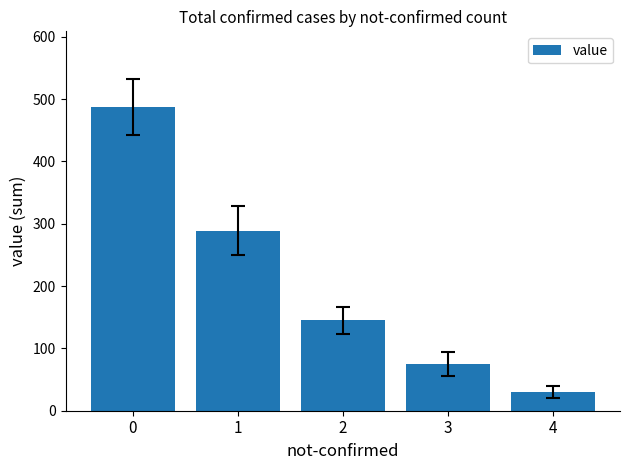

What is the value of the 5th bar from the left?

30